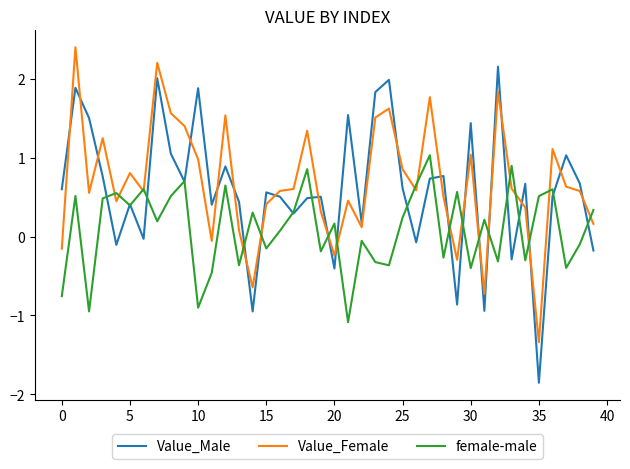

What is the difference between the maximum and minimum values in the Value_Female series?

3.7